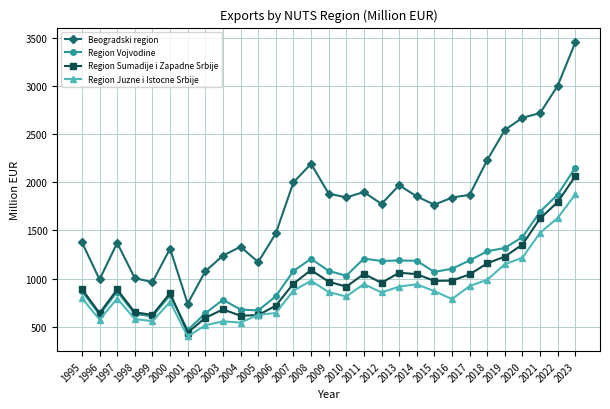

In Beogradski region, how many points are lower than both neighbors (excluding endpoints)?

7